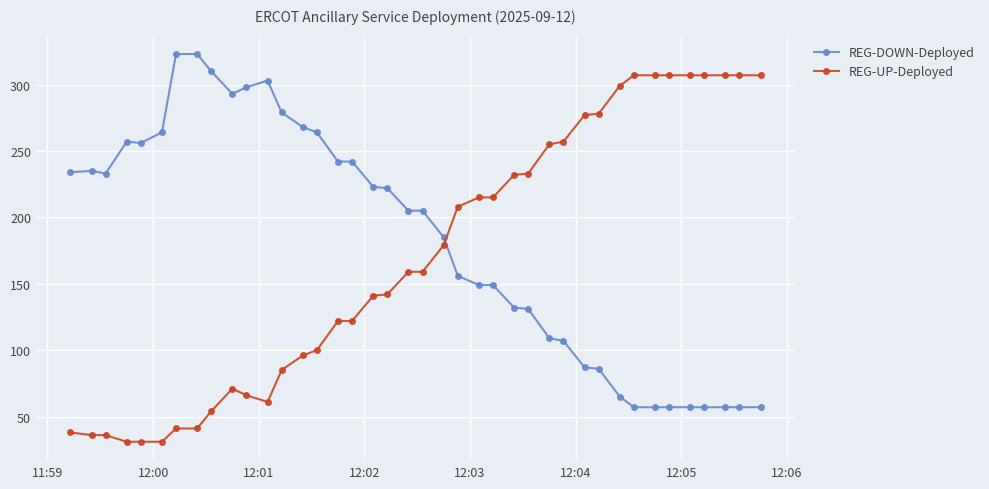

True or false: REG-DOWN-Deployed has more than 2 interior local peaks.

True